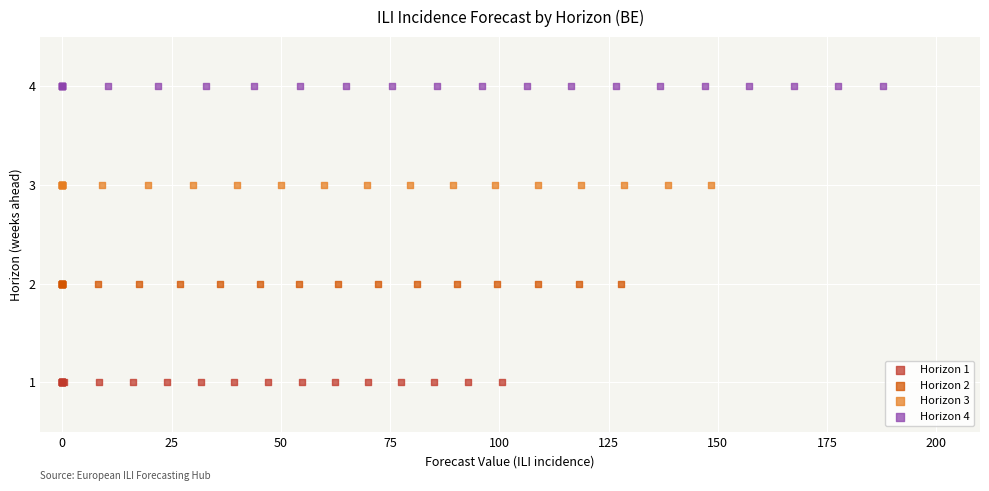

Which series contains the lowest Y value?

Horizon 1